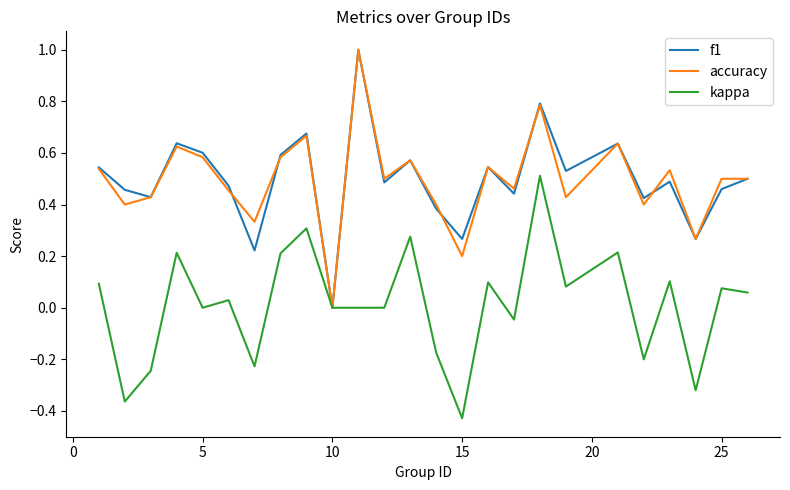

What is the maximum value shown in the chart?

1.0